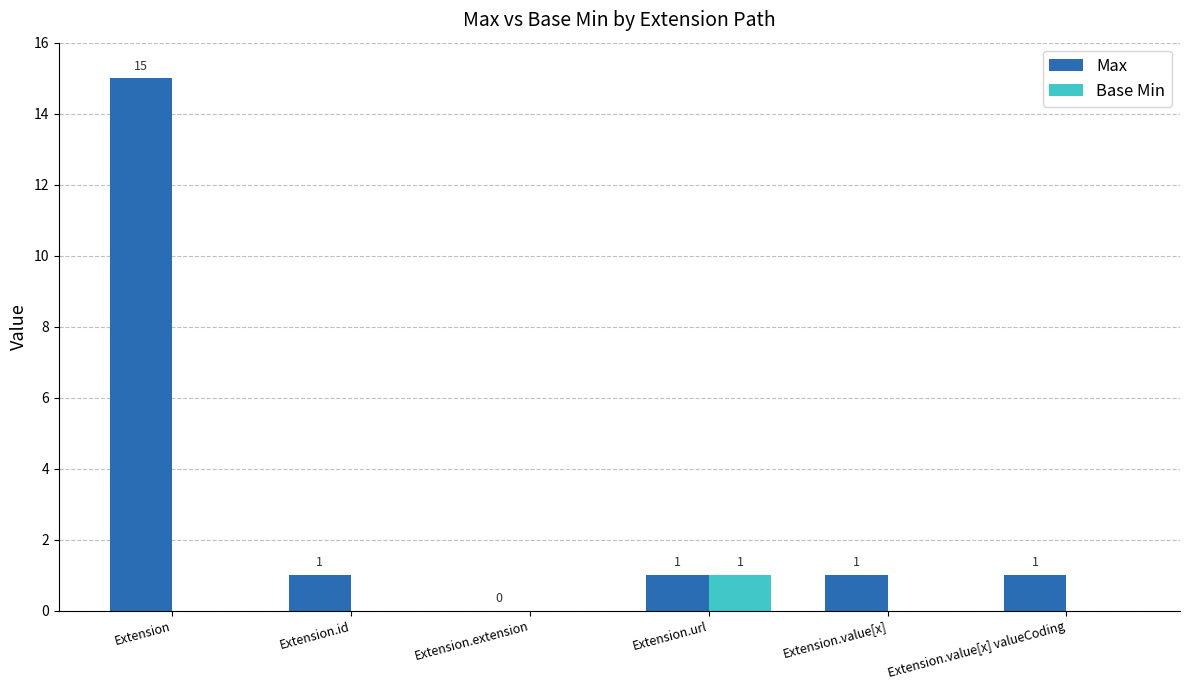

At which category is the sum across all series the highest?

Extension